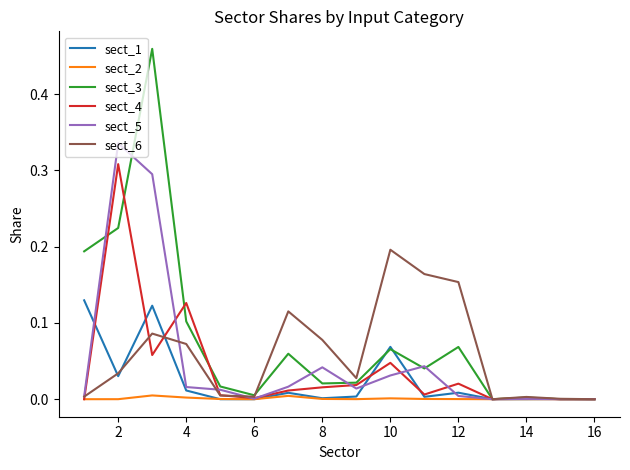

Which series has the largest total across all categories?

sect_3